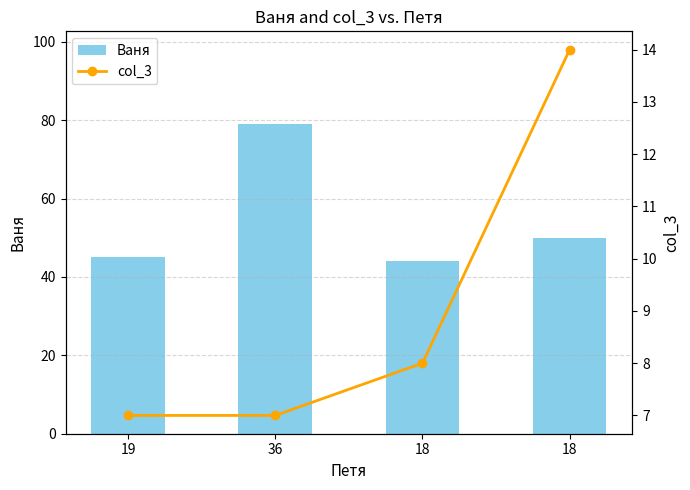

Which series has the largest range (max minus min)?

Ваня